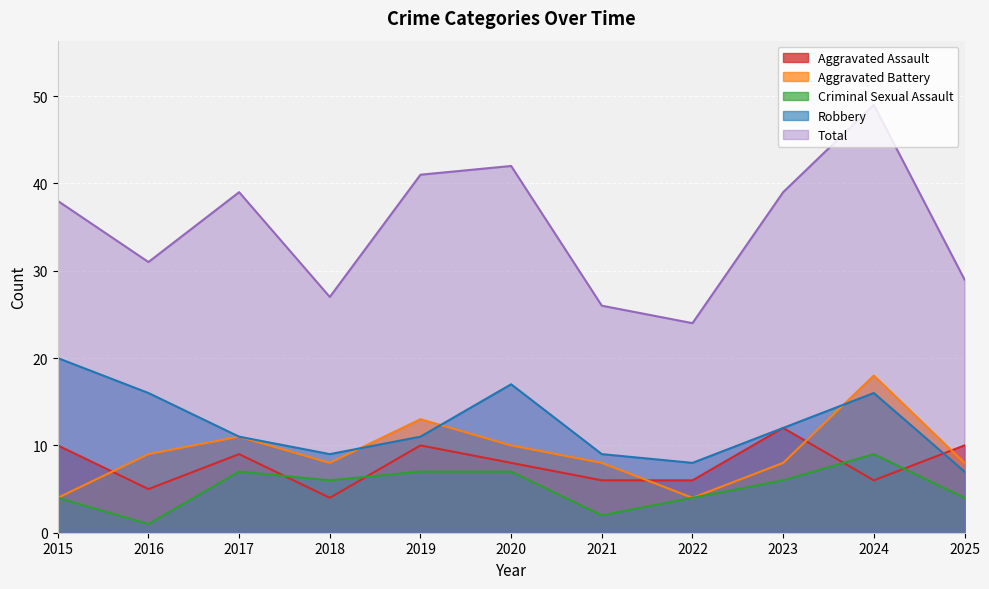

How many interior local peaks does the Aggravated Battery series have?

3